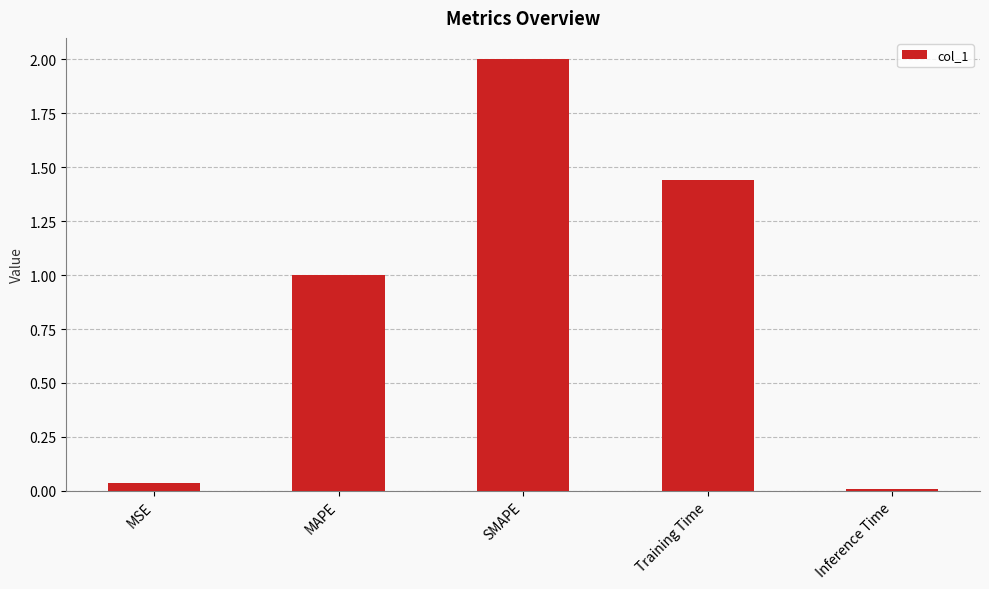

True or false: the data shows 0.0 at MSE.

True